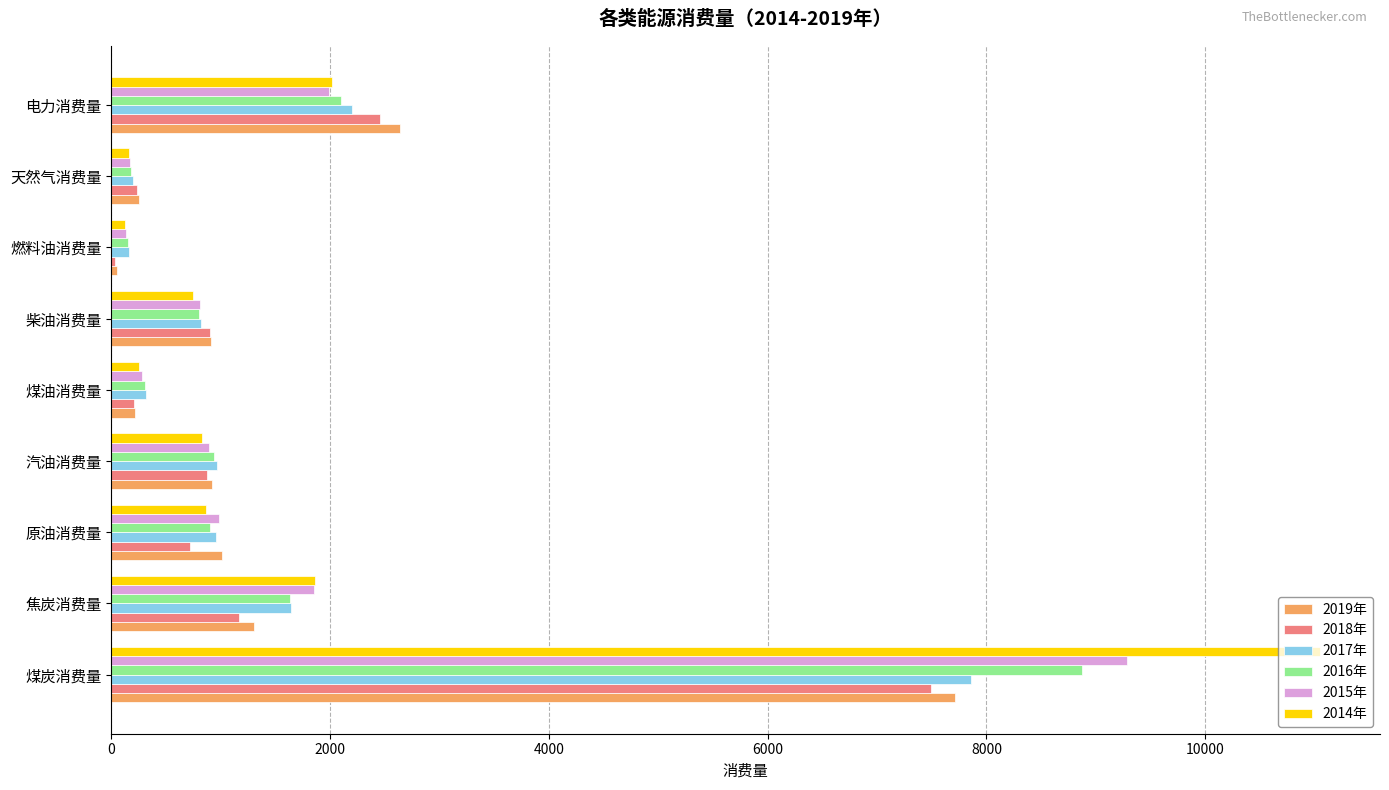

At which category is the sum across all series the highest?

煤炭消费量